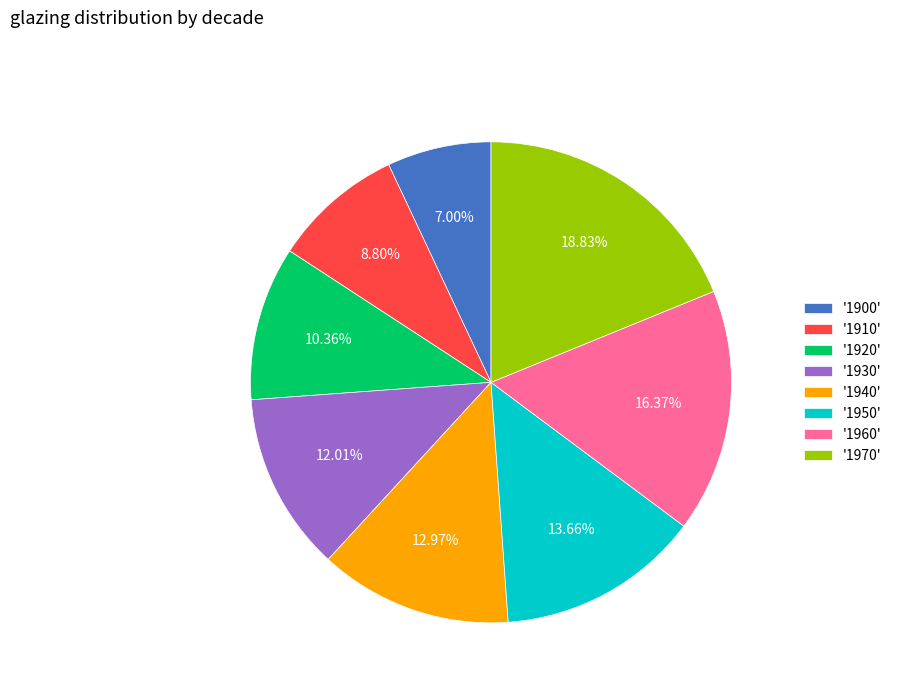

Is there a majority slice in this chart?

No